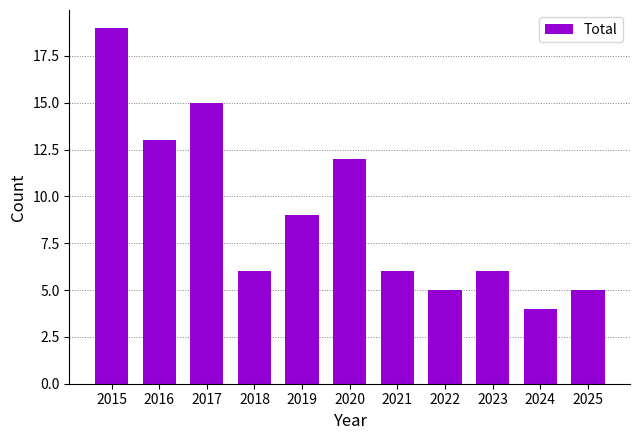

What is the difference between the maximum and minimum values?

15